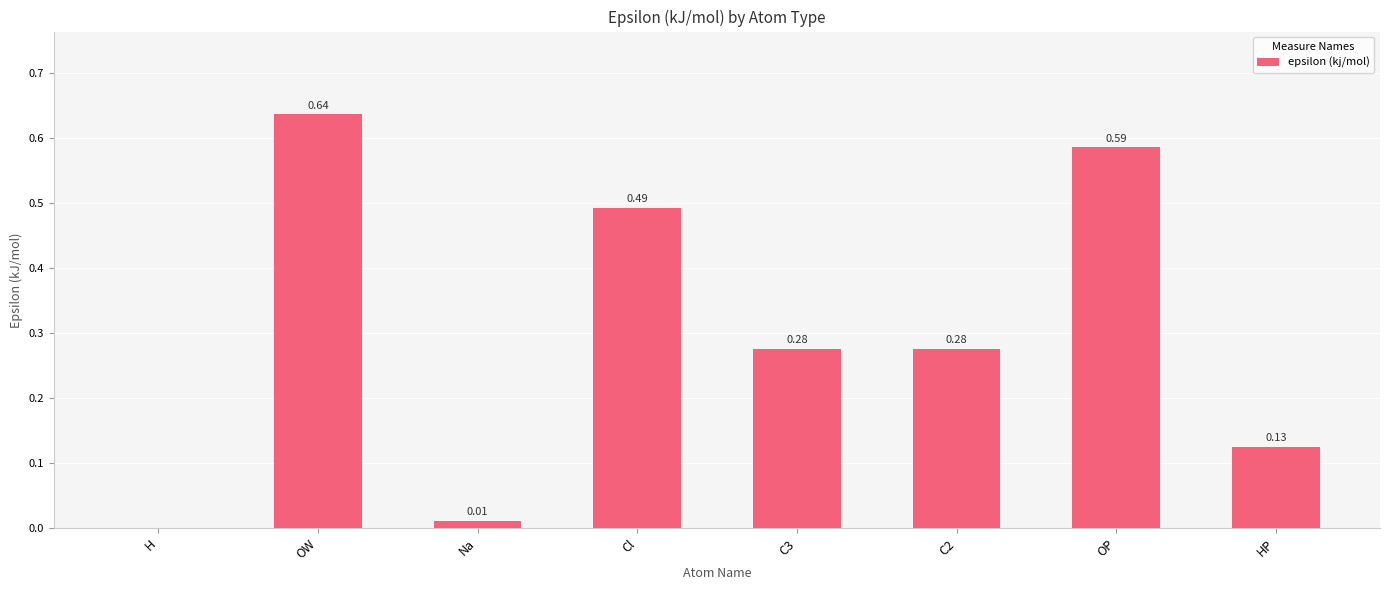

What is the change in value from OW to C3?

-0.4